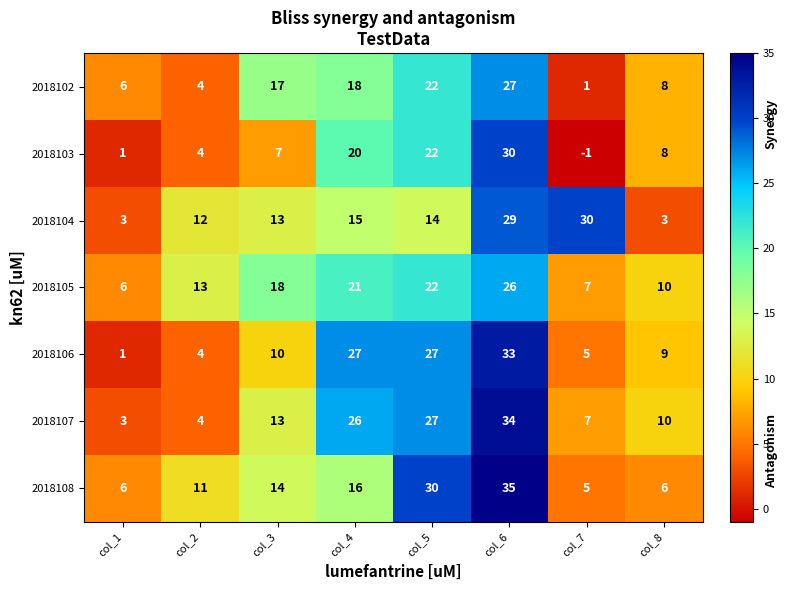

At which category is the sum across all series the highest?

col_6